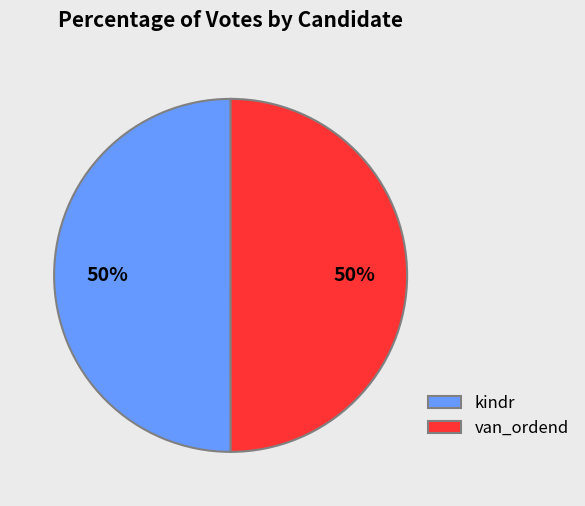

To the nearest percent, what portion does van_ordend represent?

50%